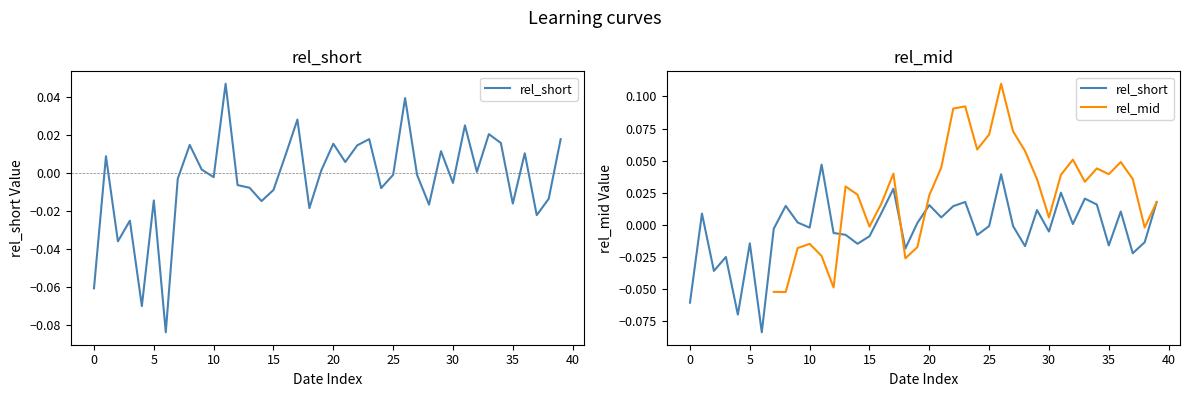

How many positive values are there?

19